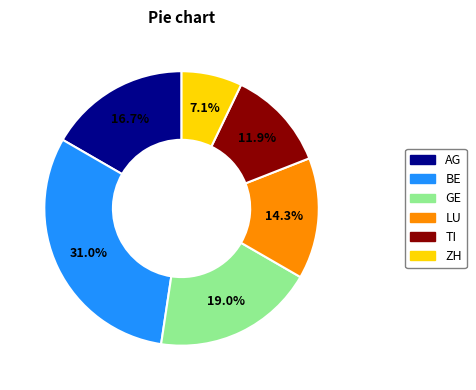

What is the largest slice in the pie chart?

BE